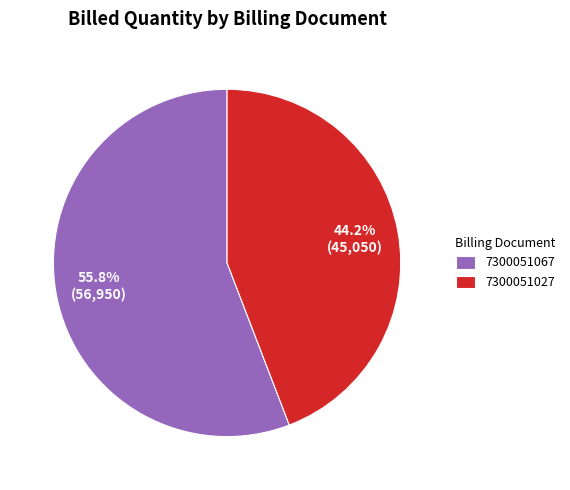

The 7300051027 slice represents 52% of the pie. True or false?

False